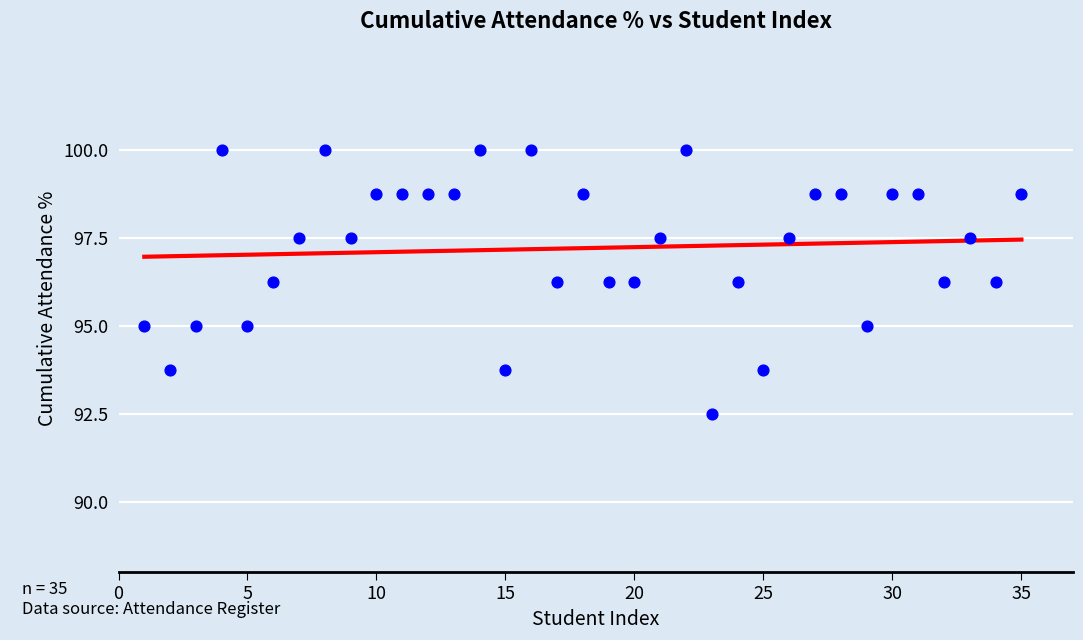

What is the range of X values (max minus min)?

34.0